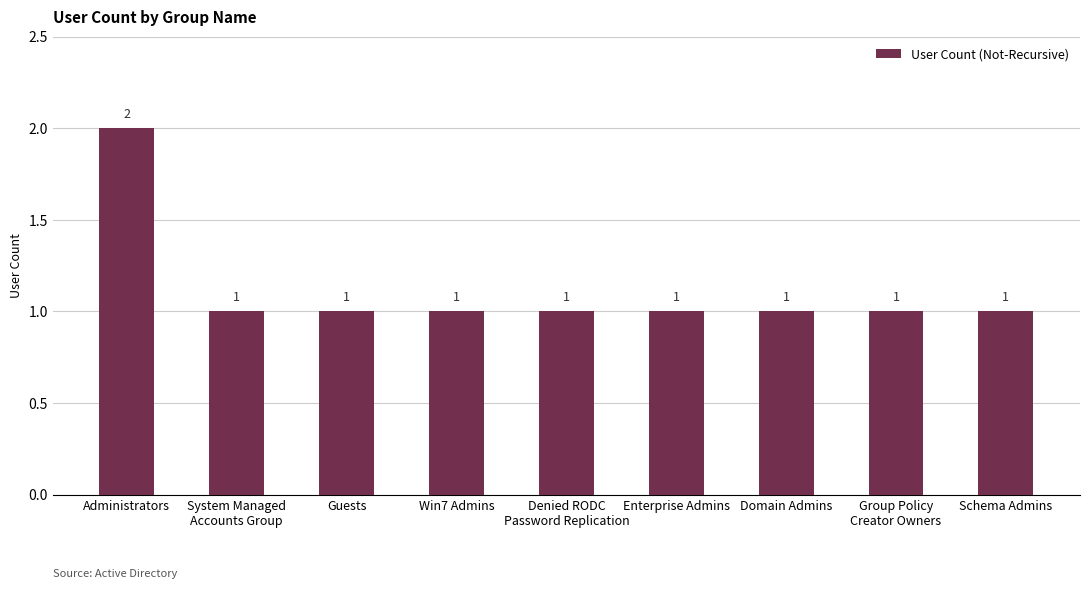

What is the label of the 9th bar from the left?

Schema Admins